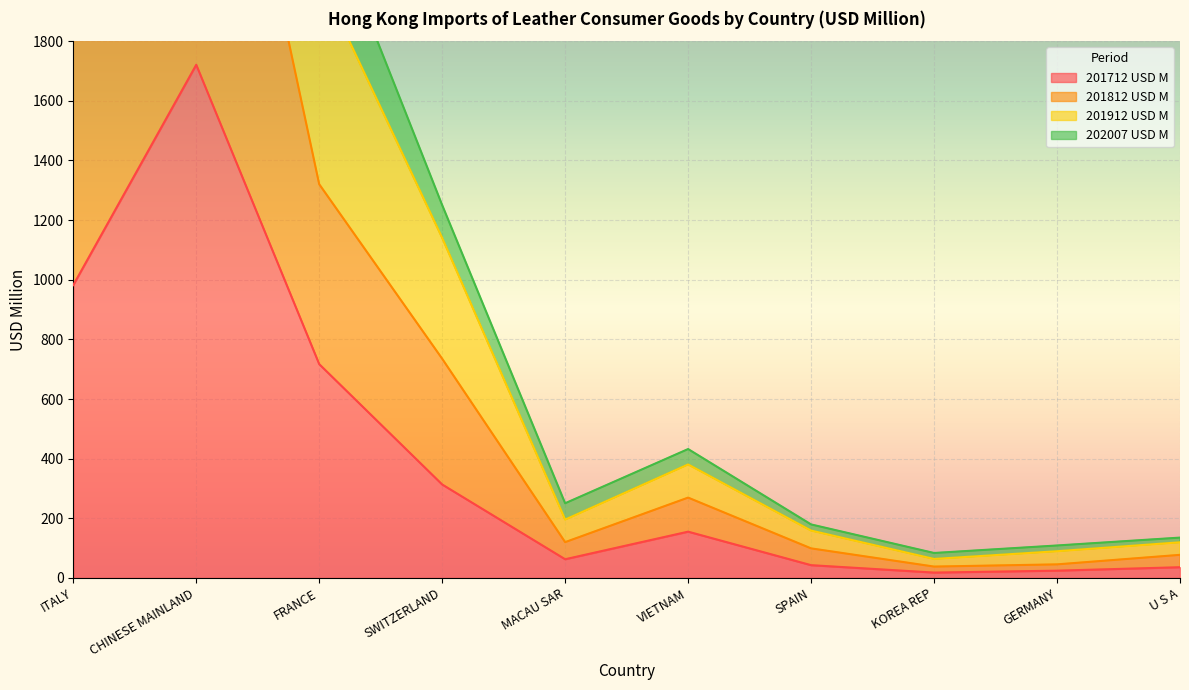

At which label does 201912 USD M first exceed 432?

ITALY